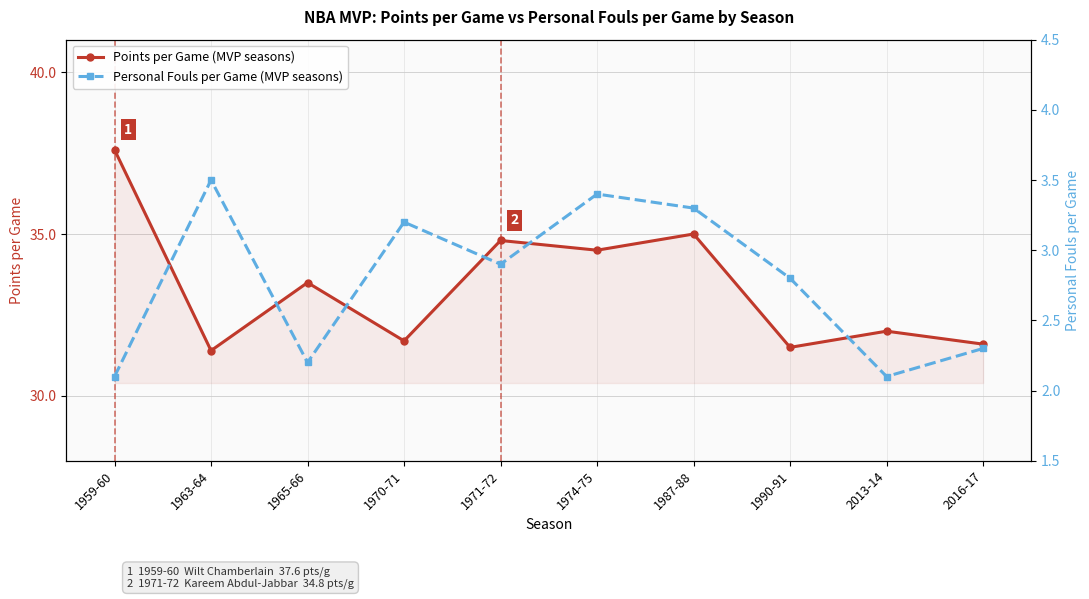

Rank the series by their average value, from highest to lowest.

Points per Game (MVP seasons), Personal Fouls per Game (MVP seasons)